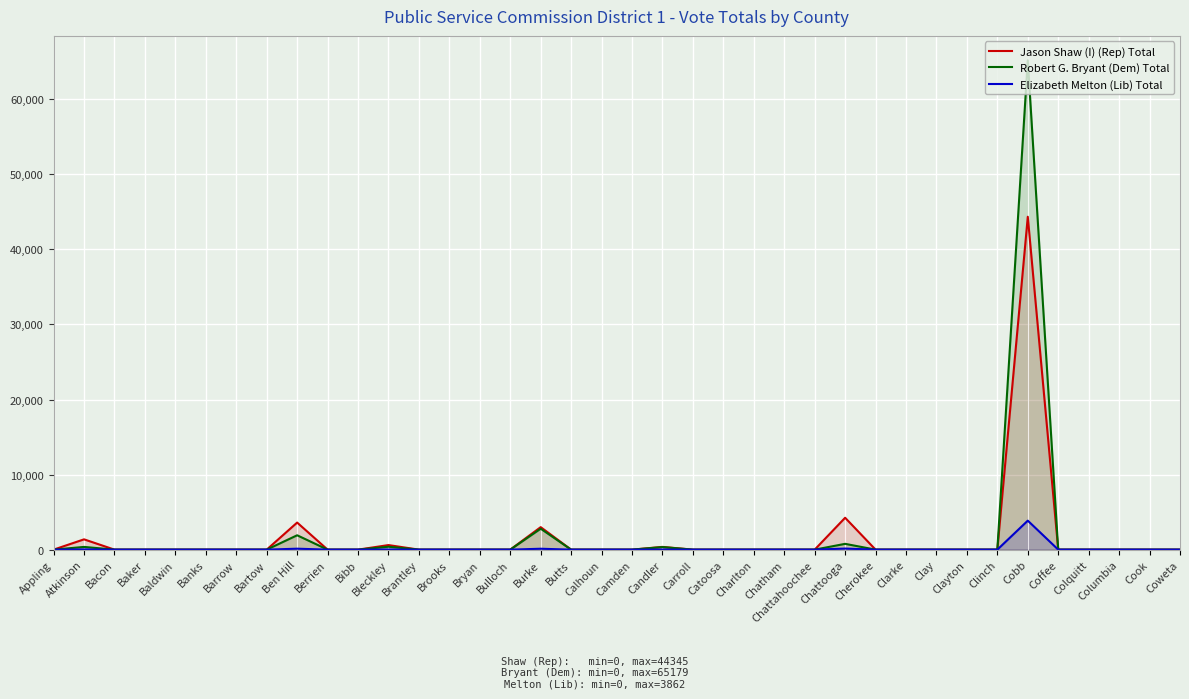

What is the difference between the maximum and minimum values in the Robert G. Bryant (Dem) Total series?

65179